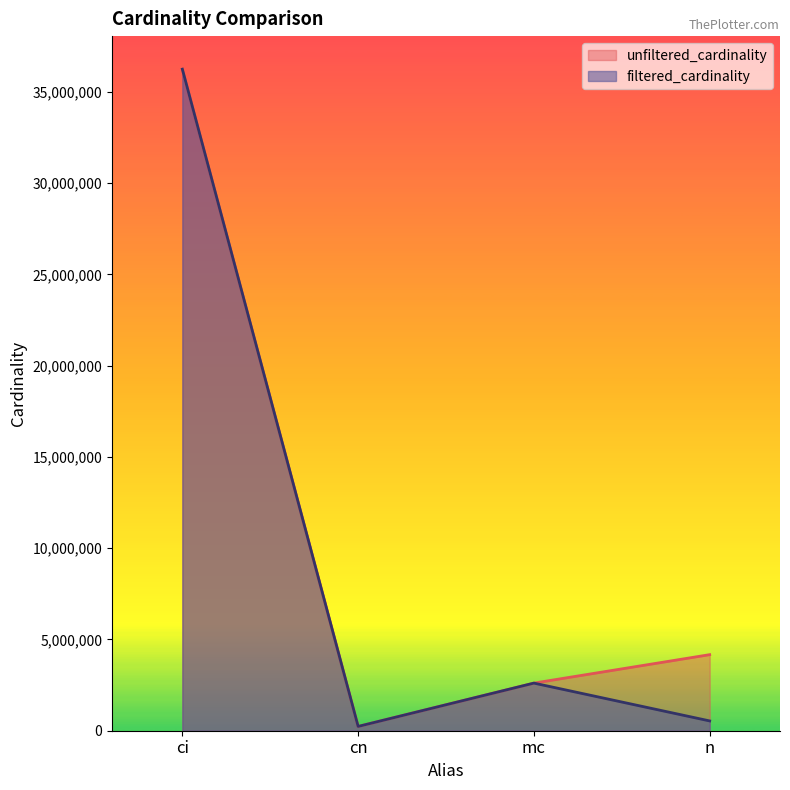

What are all the series names shown in the legend?

unfiltered_cardinality, filtered_cardinality